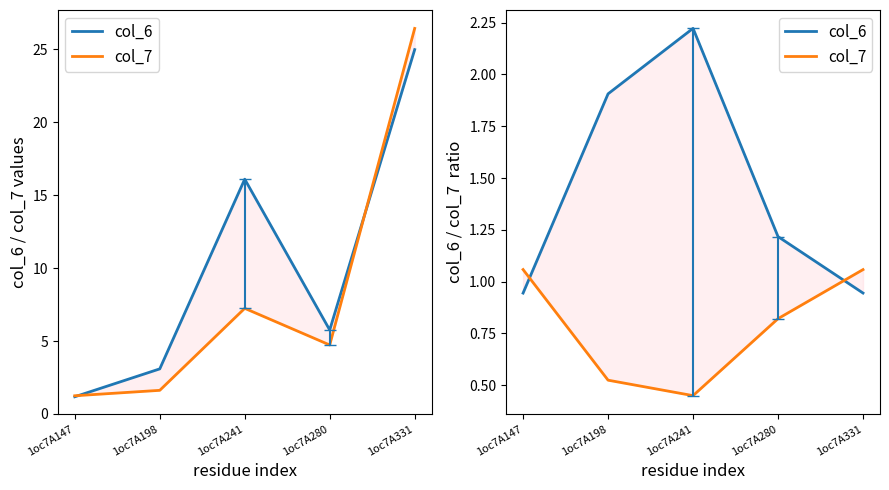

Is it true that col_7 equals 0.5 at 1oc7A331?

False